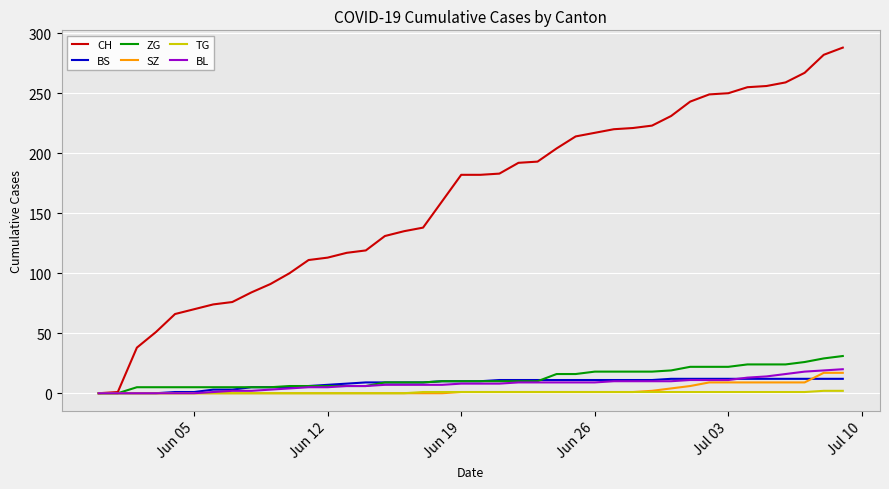

Which series has the widest spread of values?

CH